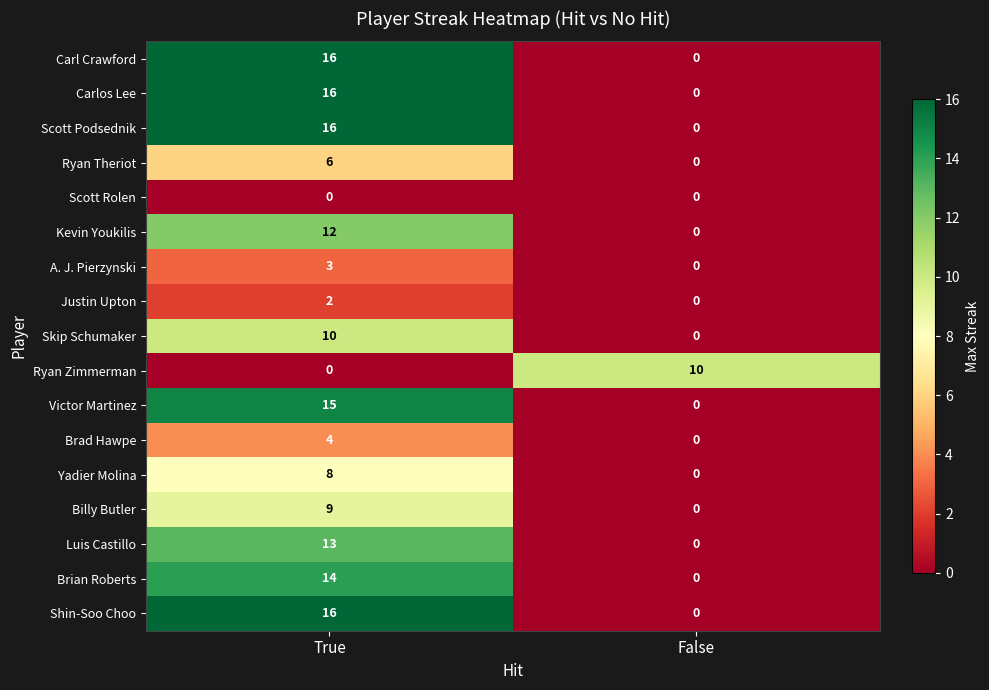

The value of Victor Martinez at True is 15. True or false?

True